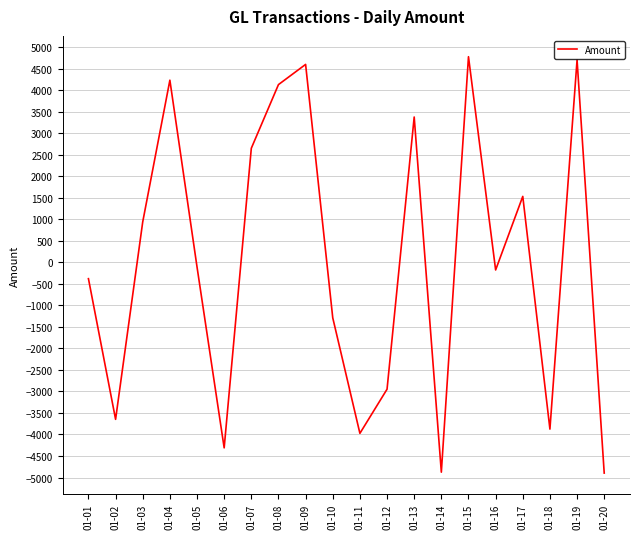

What is the minimum value shown in the chart?

-4896.7